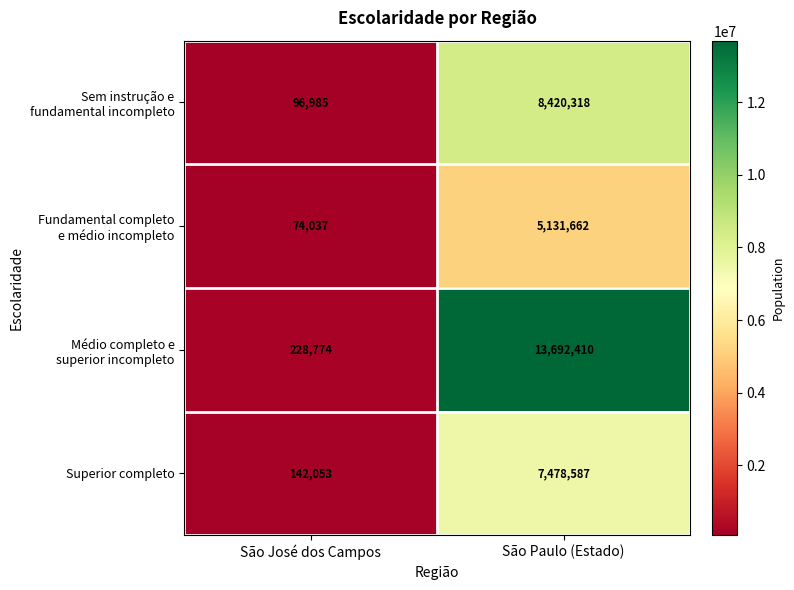

At which category does the chart reach its peak across all series?

São Paulo (Estado)